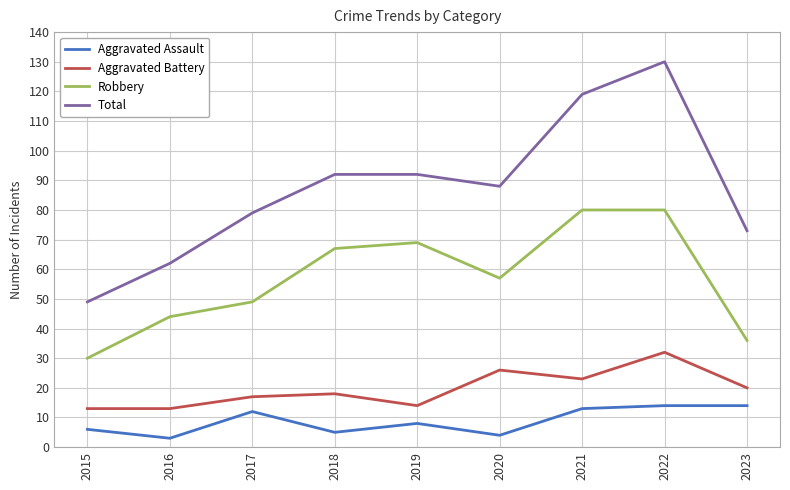

Where is the first local minimum for Total?

2020